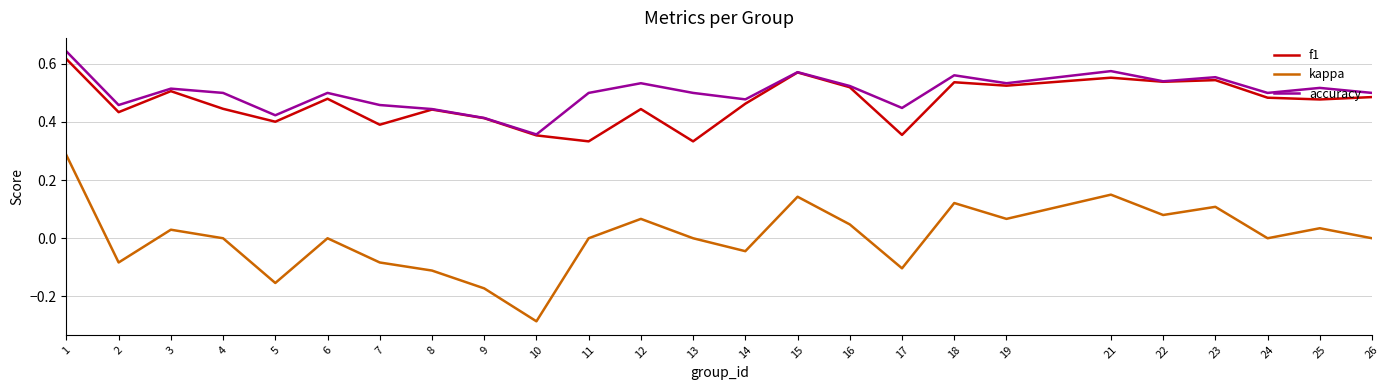

At which label does accuracy reach its minimum?

10